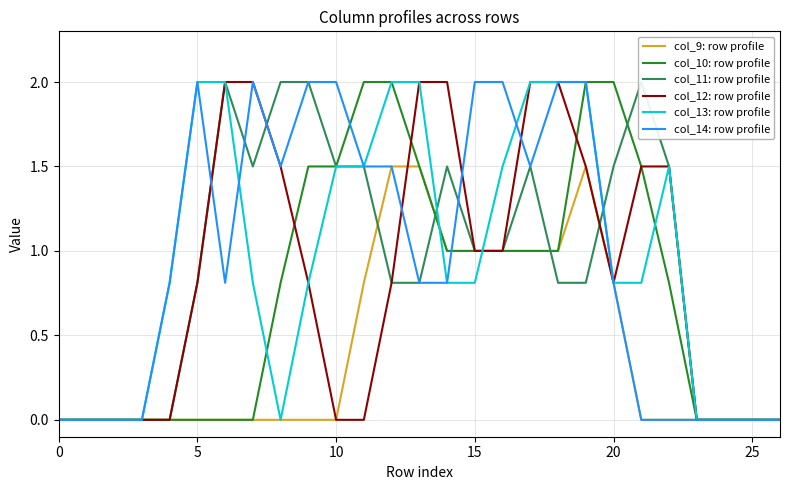

Is it true that col_9: row profile equals 1.3 at 15?

False